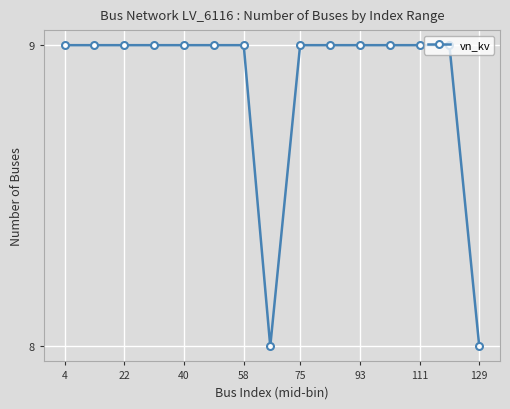

Does the chart display data point markers on the line(s)?

Yes